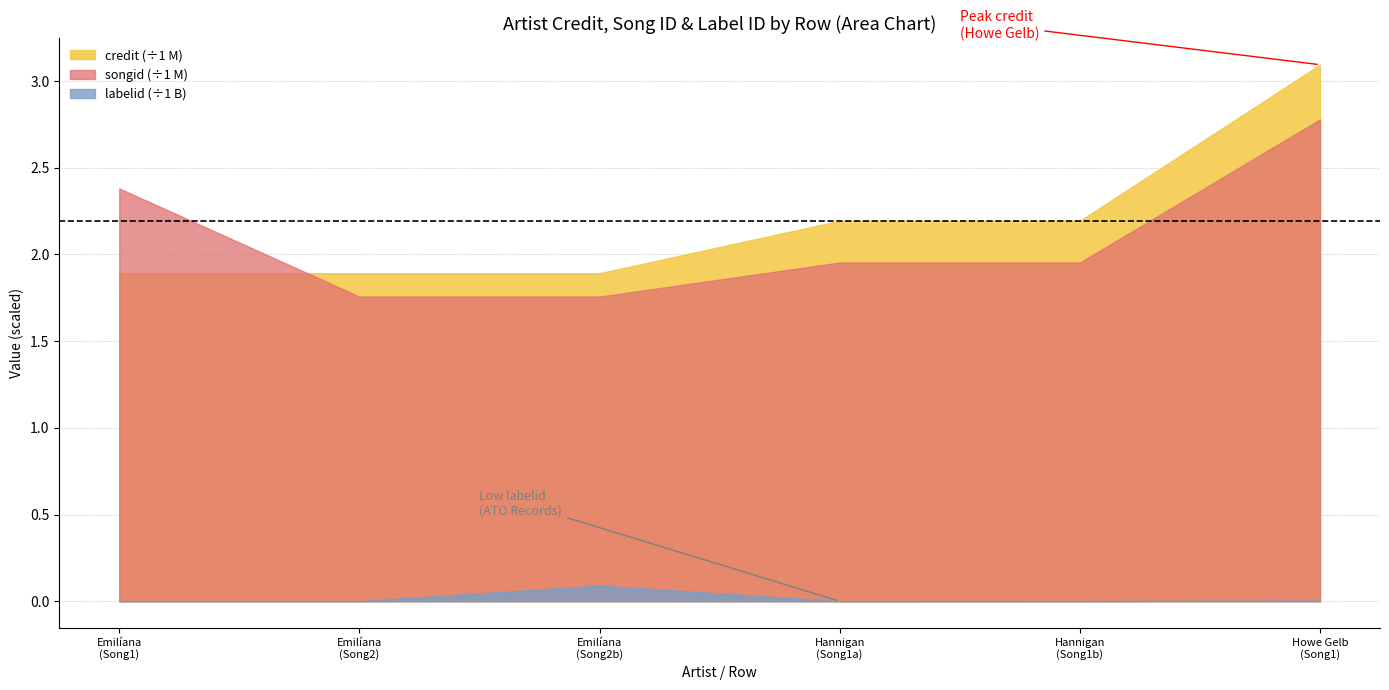

Count the songid values in the range 1757035 to 2380912.

5